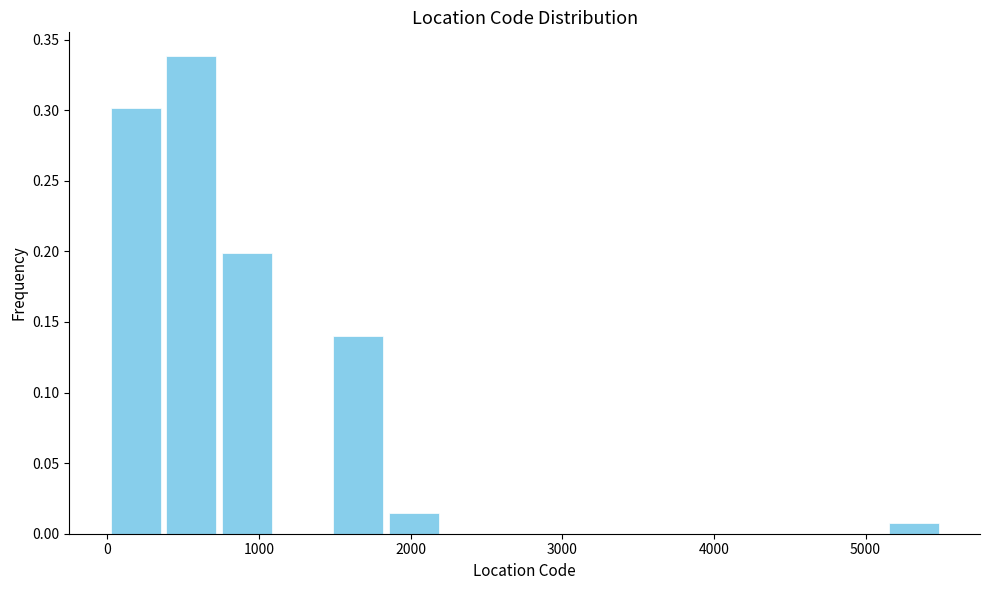

Around what value on the x-axis is the tallest bar? Give the approximate position of its centre, as read against the axis.

600